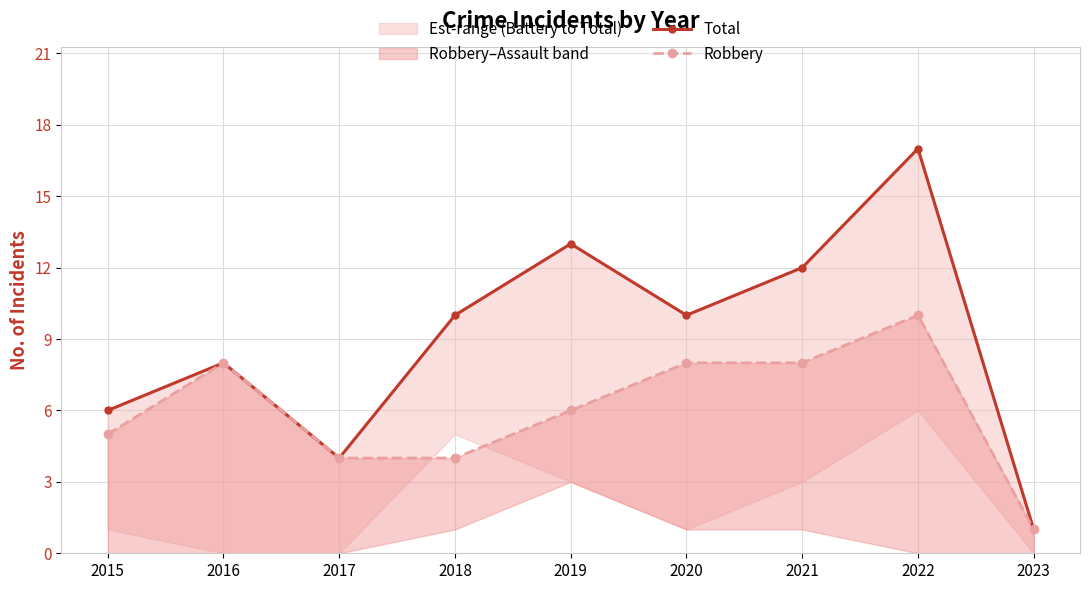

How many categories are shown in the chart?

9